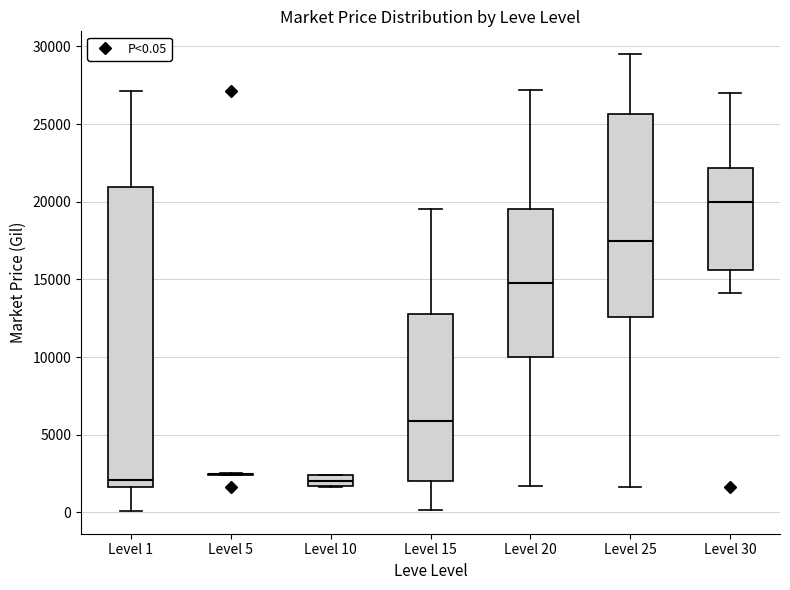

Where is the upper edge of the box for Level 15 on the y-axis? The values are not printed on the chart, so give them approximately, as read against the axis.

13000